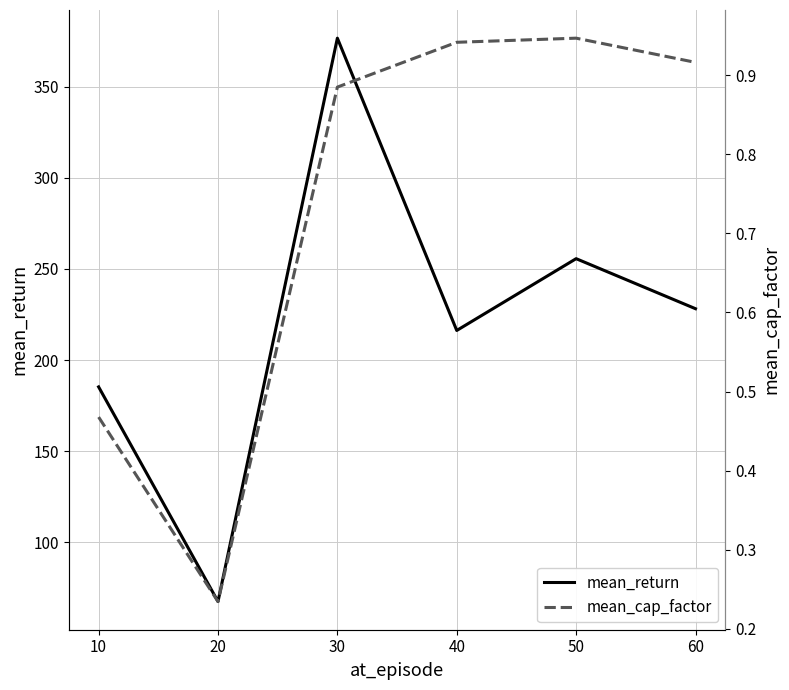

Is it true that mean_return equals 67.6 at 20?

True